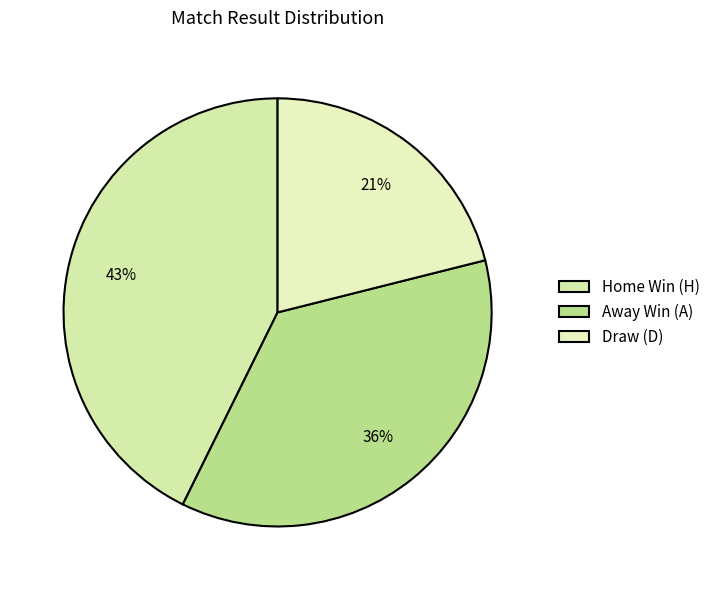

Which slice is the smallest?

Draw (D)